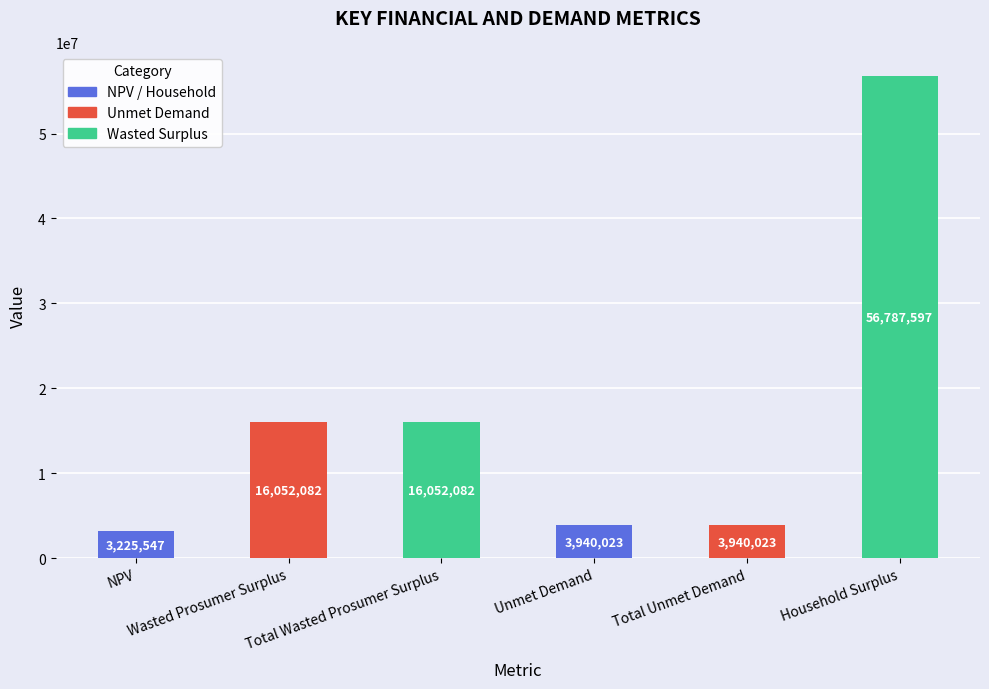

What is the maximum value shown in the chart?

56787597.0